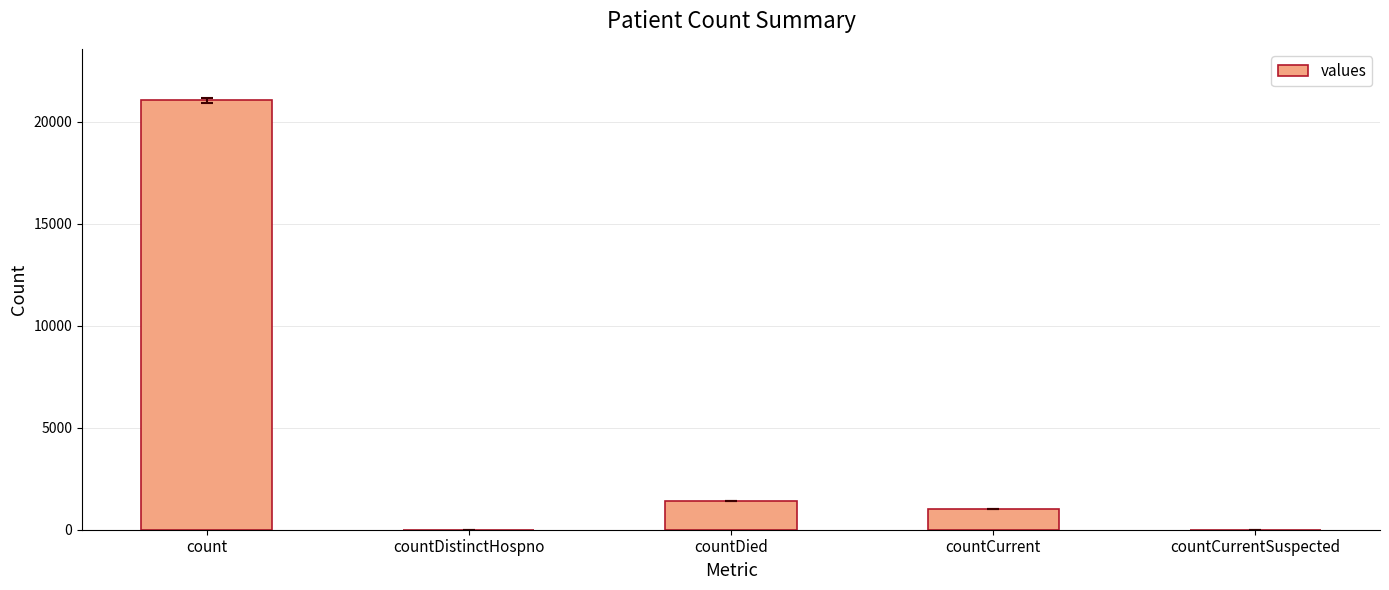

Reading left to right, transcribe all the data shown in this chart.

count=21050	countDistinctHospno=0	countDied=1405	countCurrent=1006	countCurrentSuspected=0